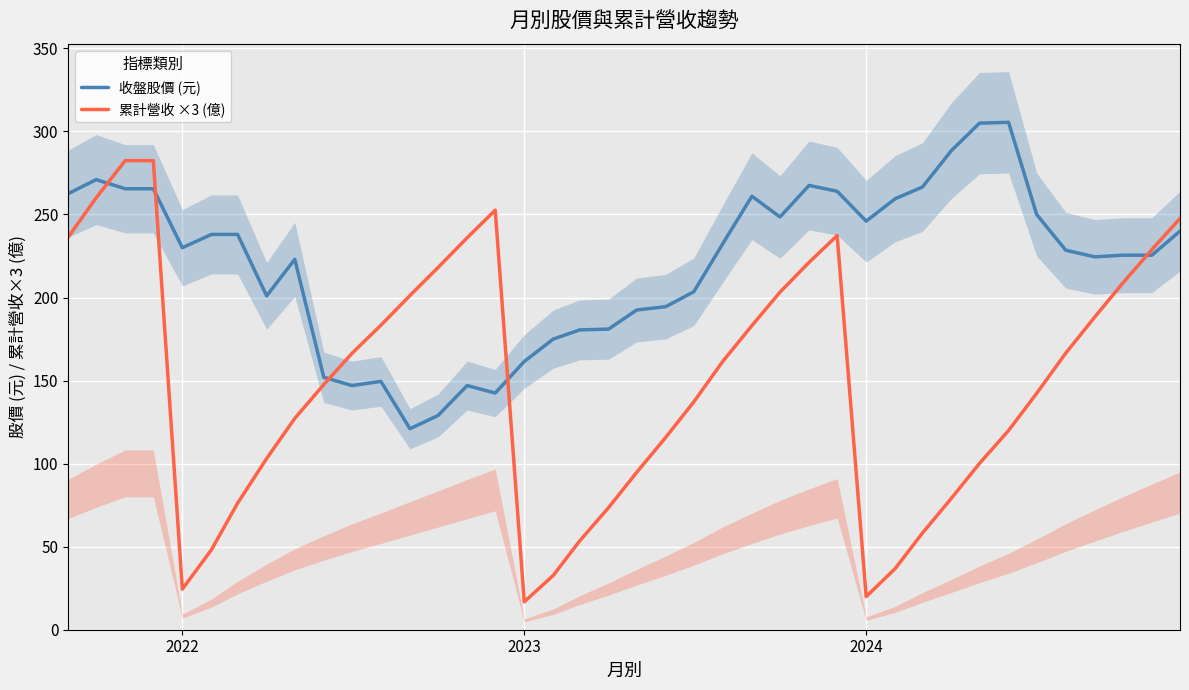

What is the maximum value for 累計營收 ×3 (億)?

282.5